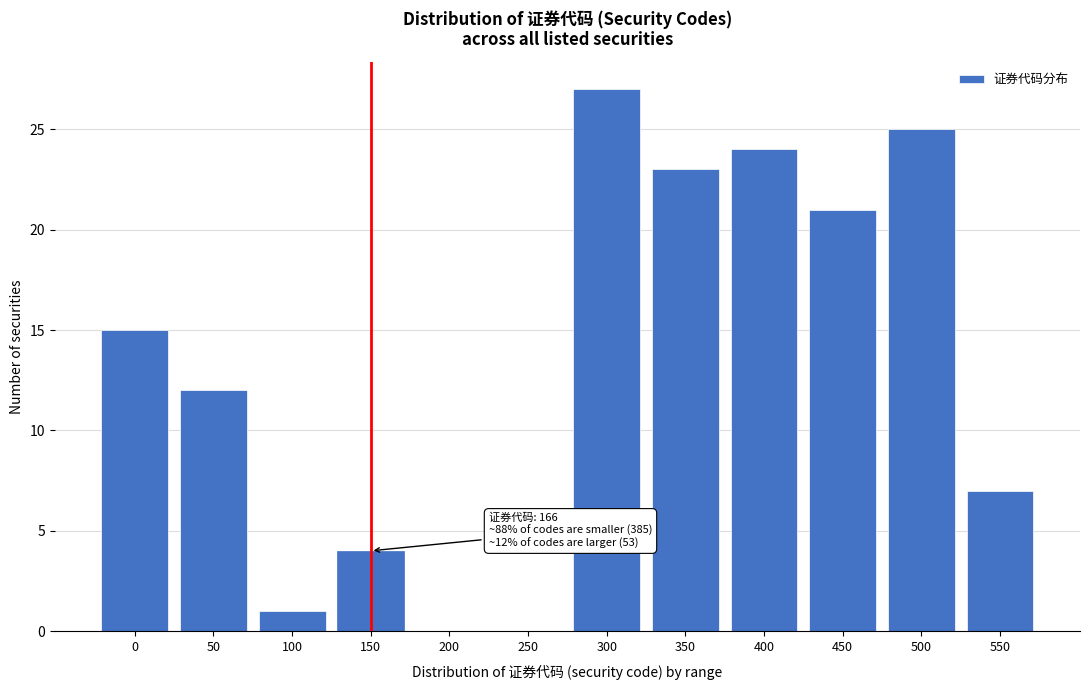

Reading right to left, list all the values displayed in this chart.

550=7	500=25	450=21	400=24	350=23	300=27	250=0	200=0	150=4	100=1	50=12	0=15